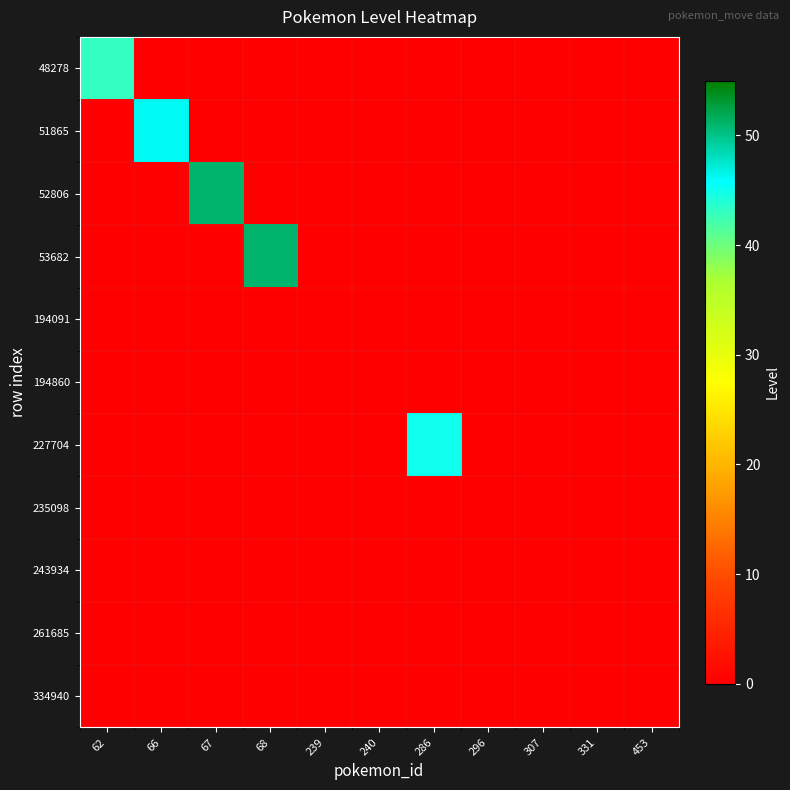

What is the spread (max minus min) of values at 286?

45